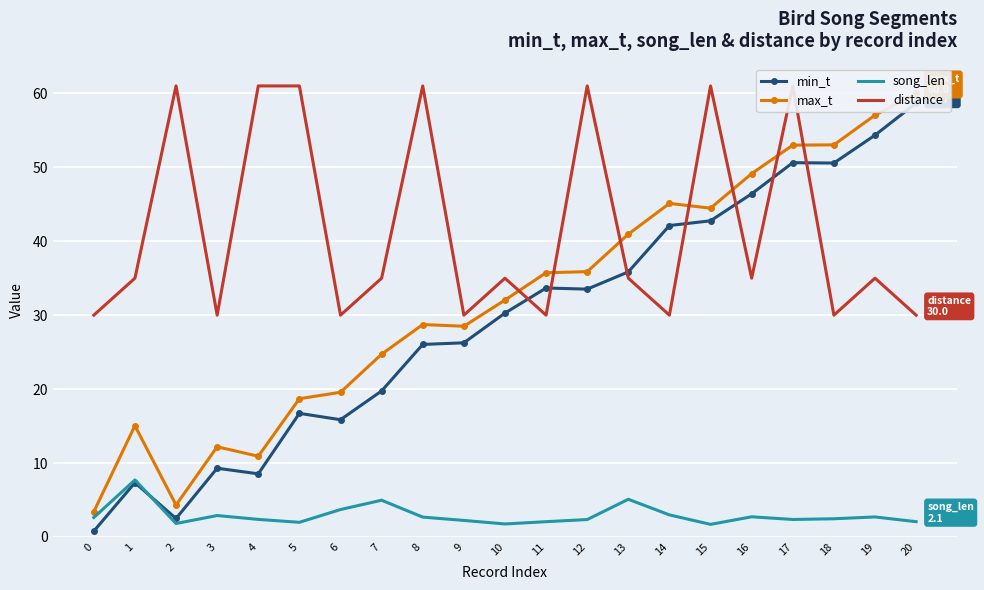

What is the value of the min_t point at the 21st from the left?

58.7